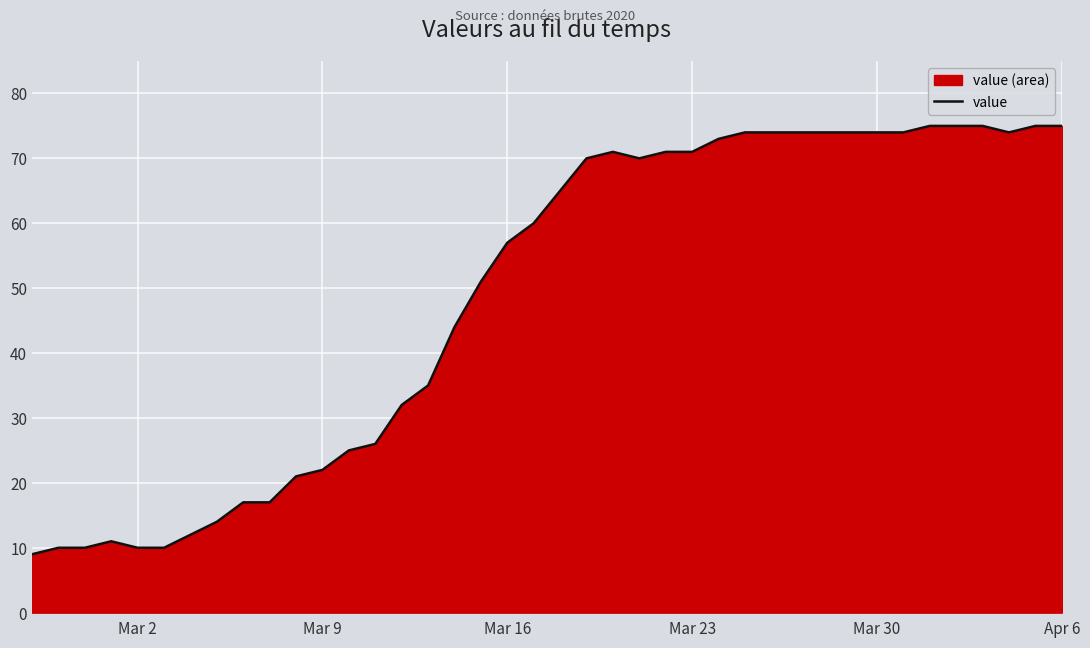

What is the difference between the maximum and second lowest values?

65